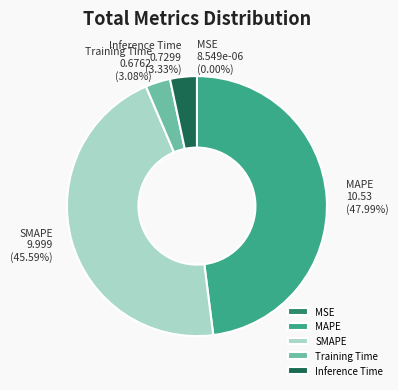

Is Training Time the majority of the pie?

No